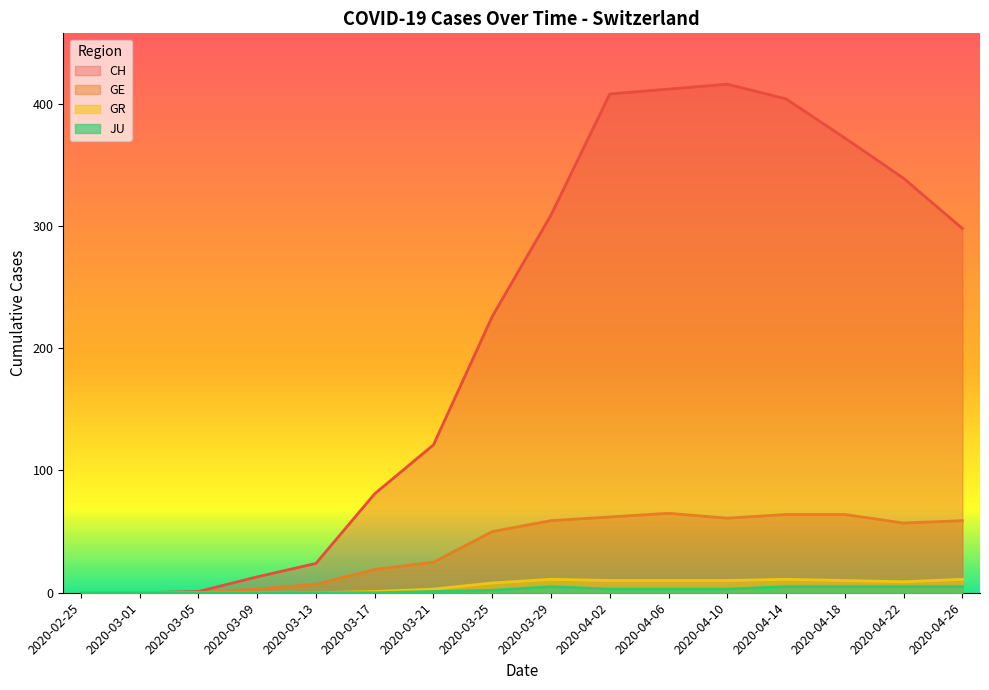

At which category is the sum across all series the highest?

2020-04-06